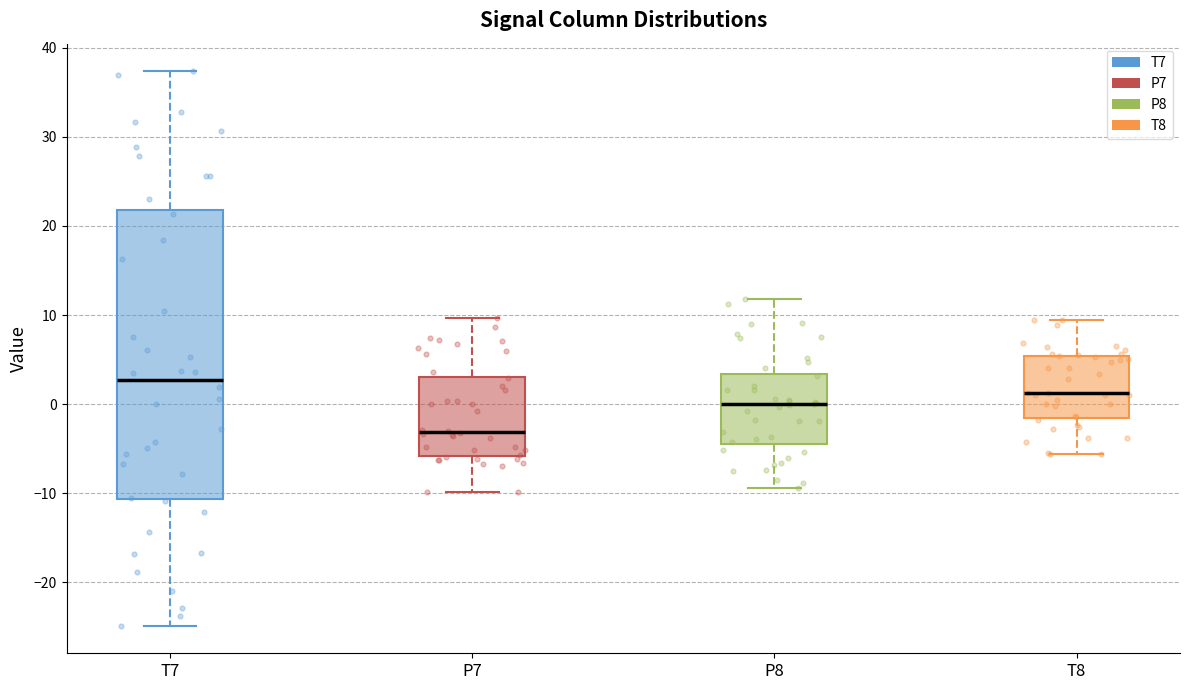

Where does the lower whisker of the box for T8 end on the y-axis? The values are not printed on the chart, so give them approximately, as read against the axis.

-6